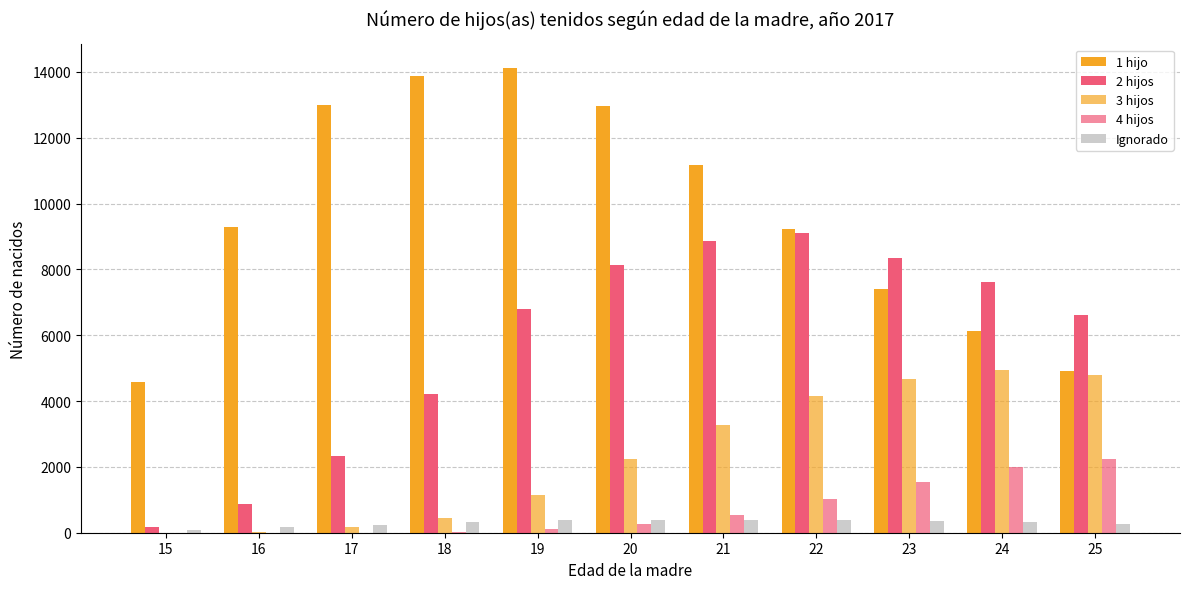

Which series changed the most between 18 and 21?

2 hijos